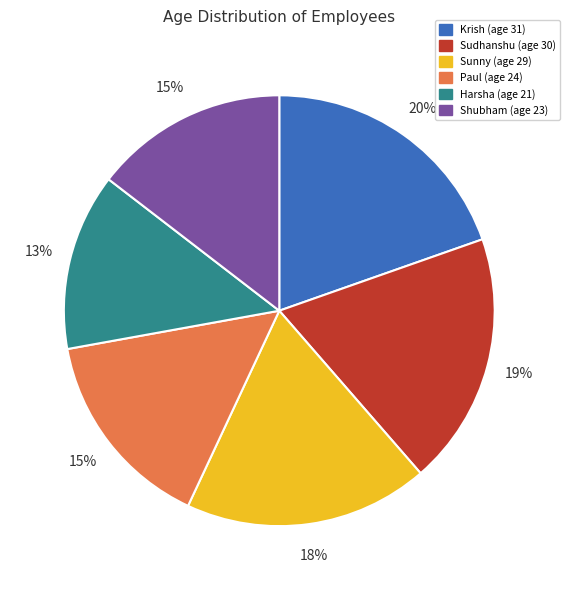

Is there a majority slice in this chart?

No